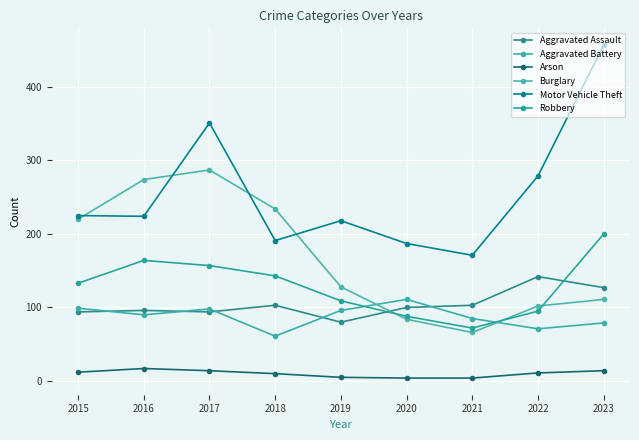

Count the number of data series in this chart.

6